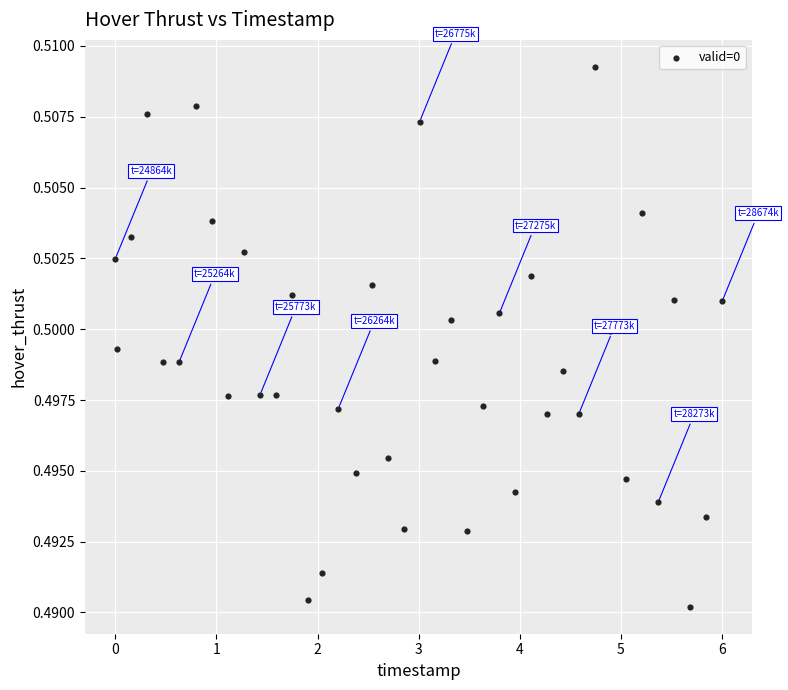

What is the range of X values (max minus min)?

6.0